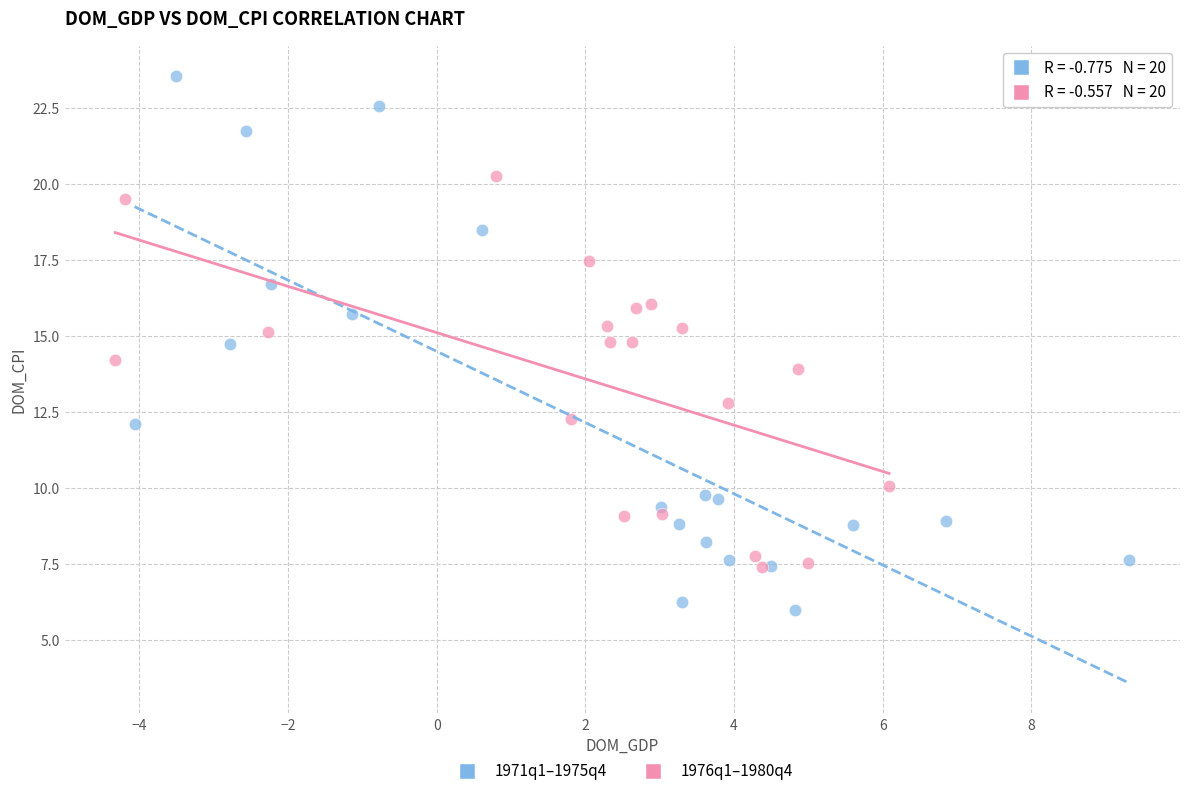

Which series reaches the minimum Y coordinate?

1971q1–1975q4